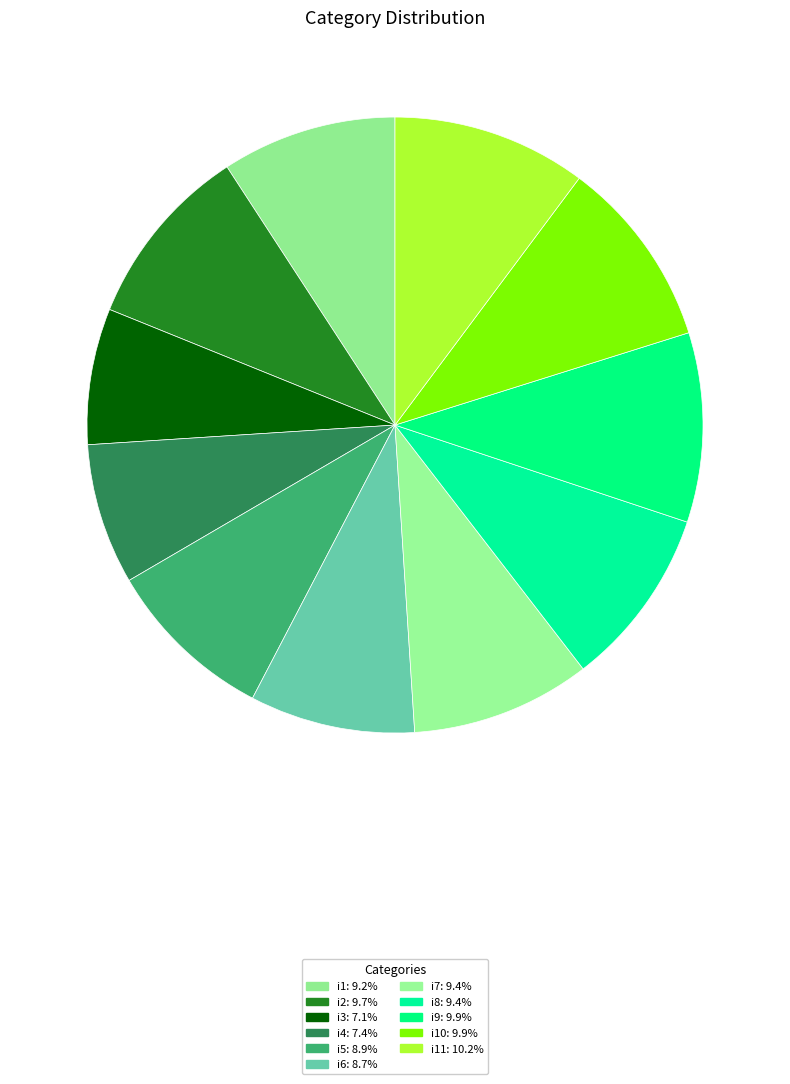

Does any single category account for the majority?

No